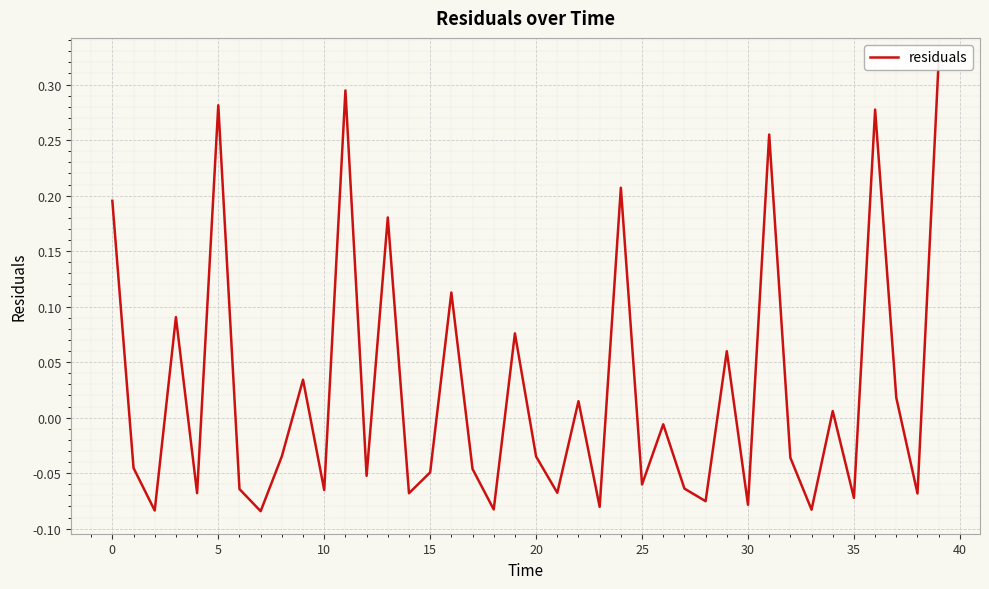

What is the difference between the maximum and minimum values?

0.4